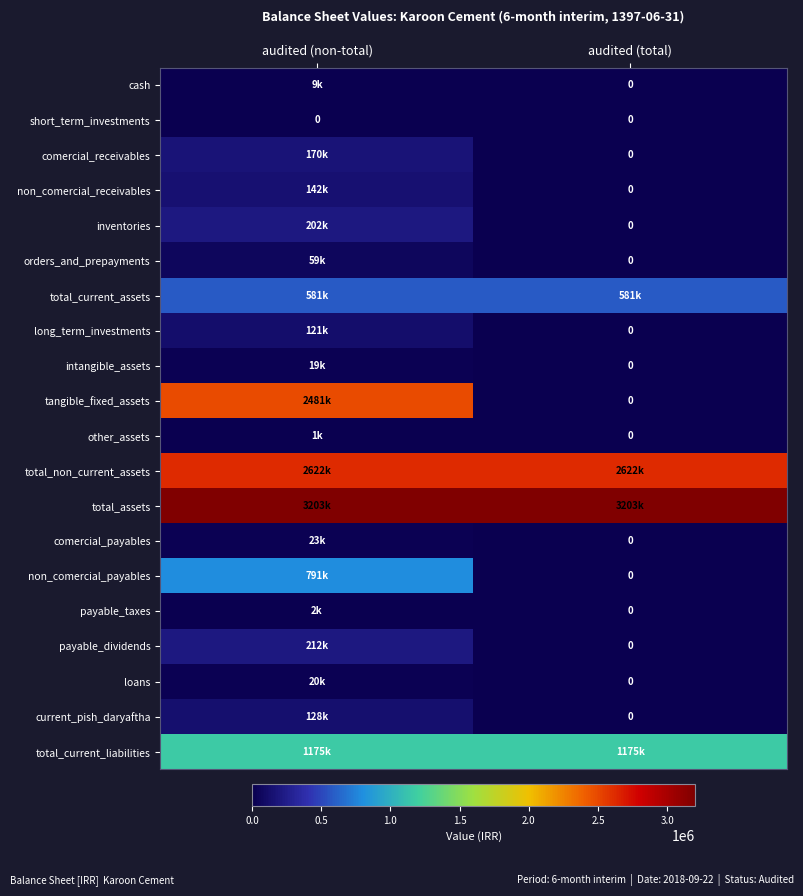

The short_term_investments series shows 0 at audited (total). True or false?

True